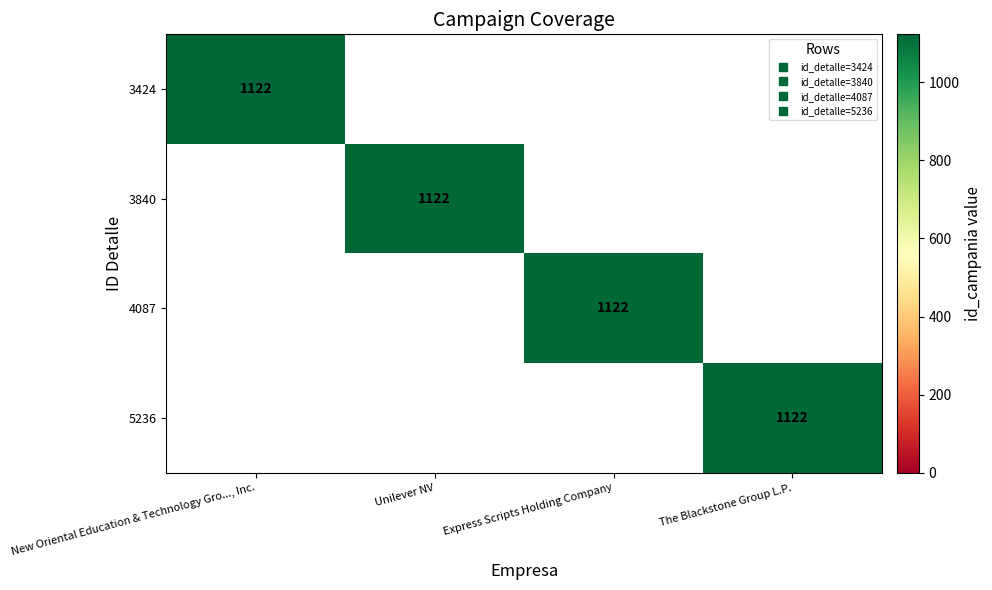

True or false: 4087 has a value of -349 at New Oriental Education & Technology Gro..., Inc..

False